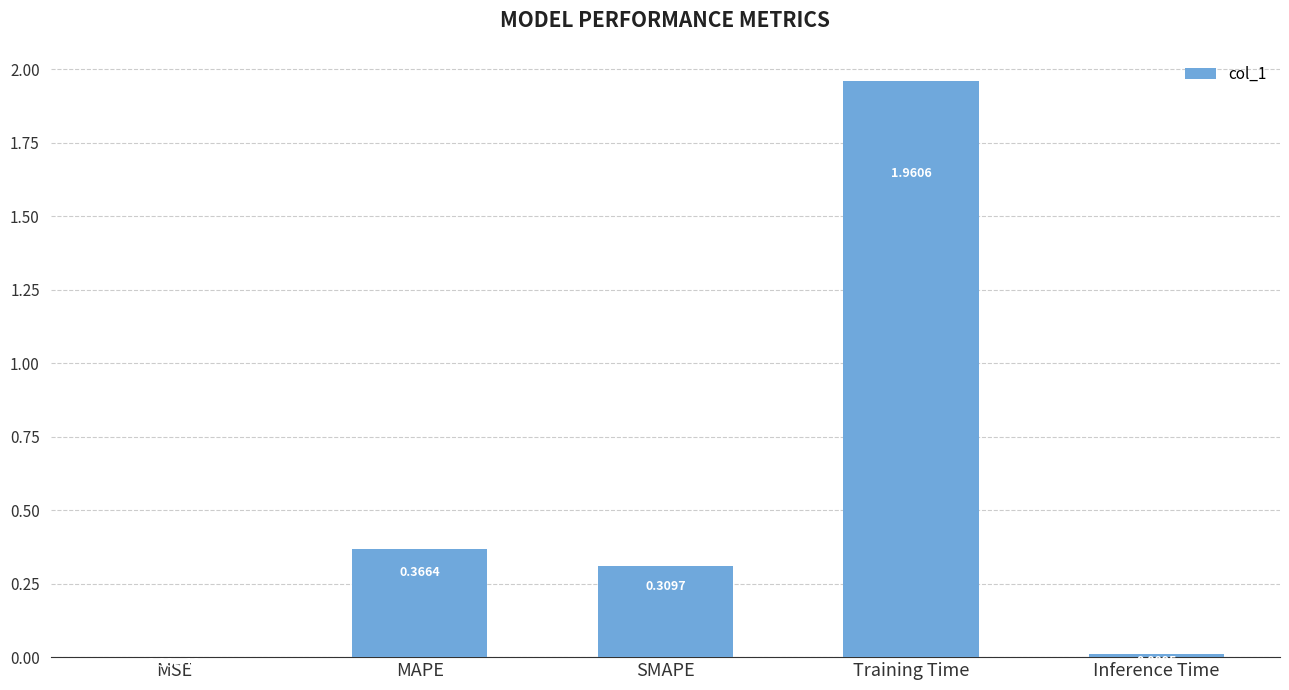

Are the bars horizontal?

No